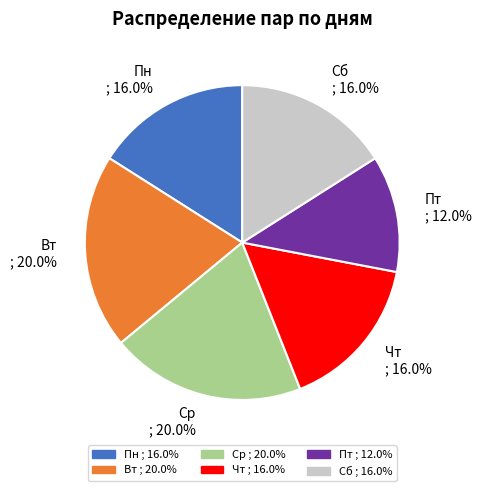

To the nearest percent, what is the difference between the largest and smallest slice percentages?

8%